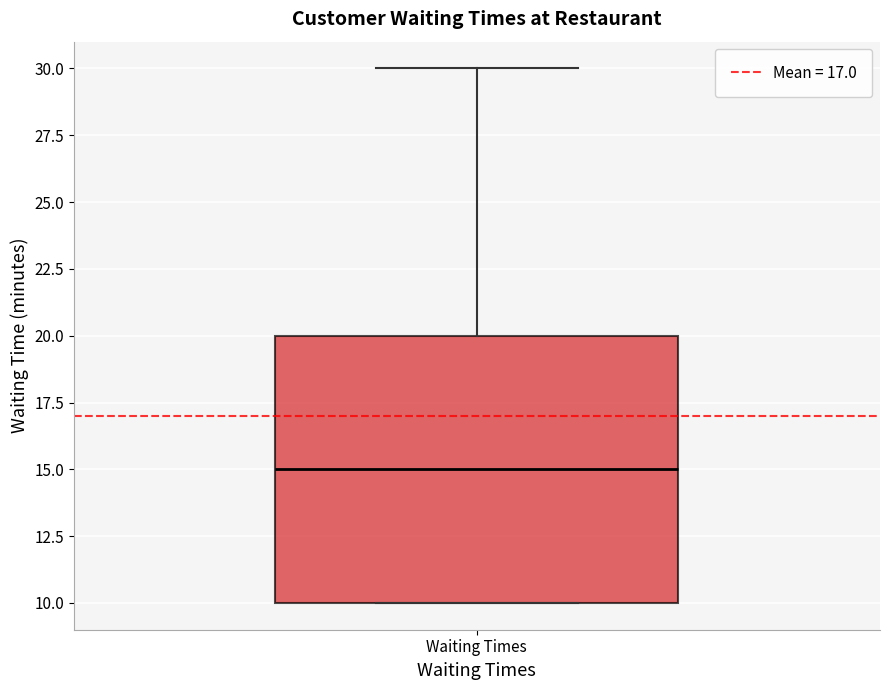

Read this box plot against the y-axis: the position of the median line, the range covered by the box, and the ends of both whiskers. The values are not printed on the chart, so give them approximately, as read against the axis.

median 15, box 10 to 20, whiskers 10 to 30